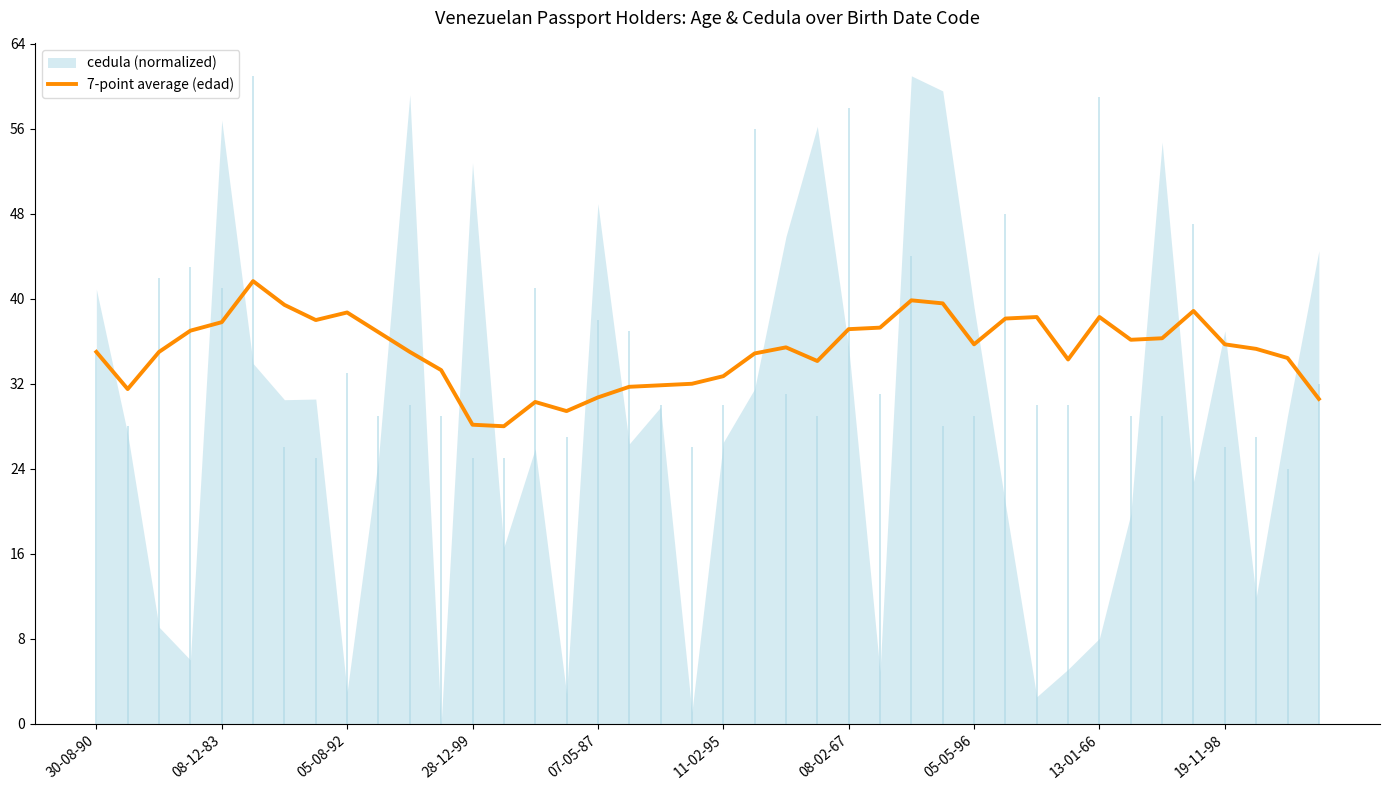

The value at 29 is 62.3. True or false?

False